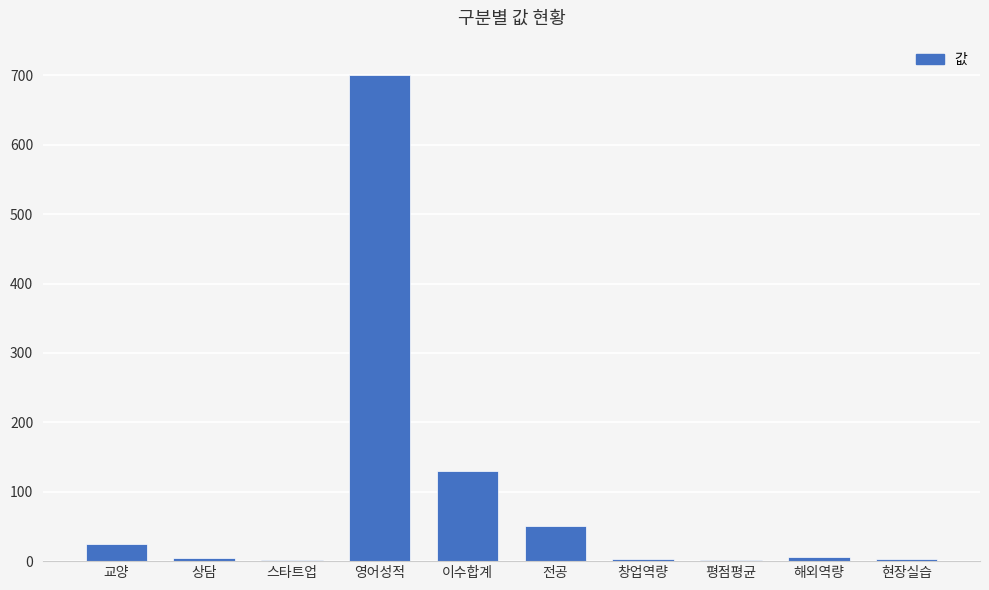

Read the value at 전공.

51.0